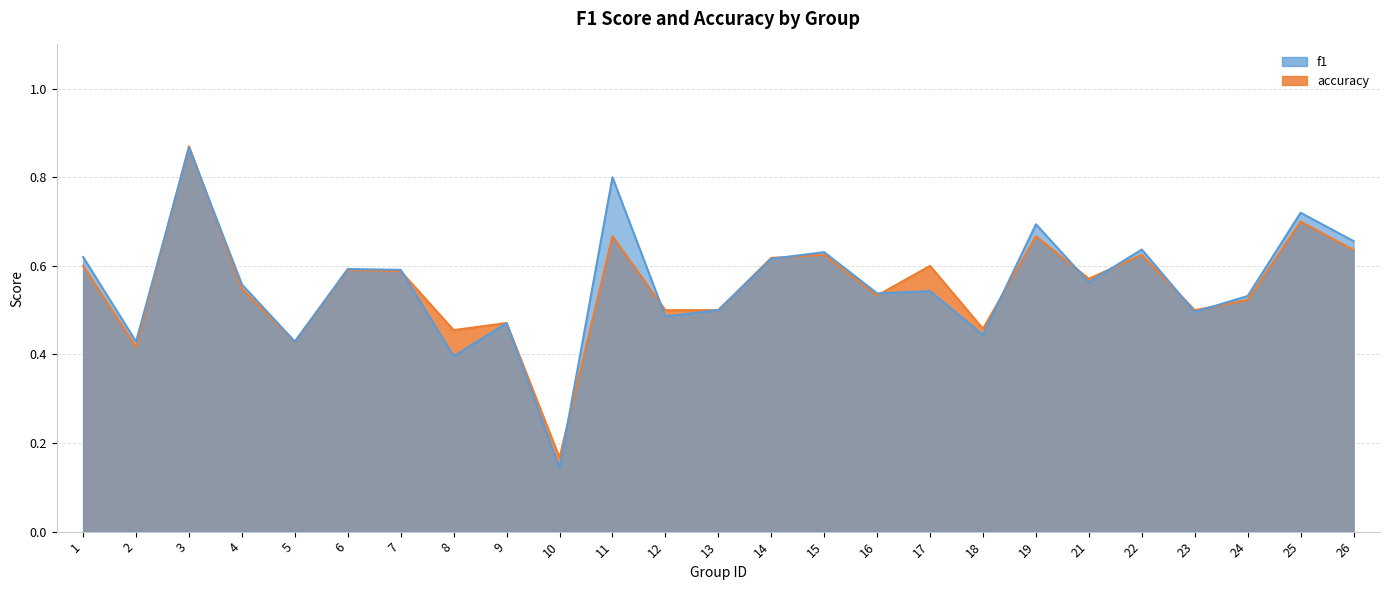

Where is accuracy nearest to the value 0?

10